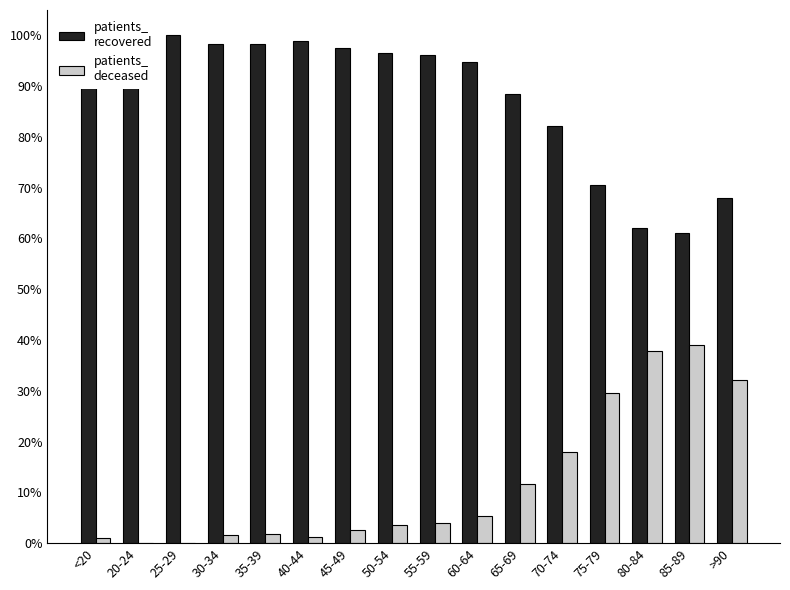

Between 40-44 and 75-79, which series saw the biggest shift?

patients_deceased